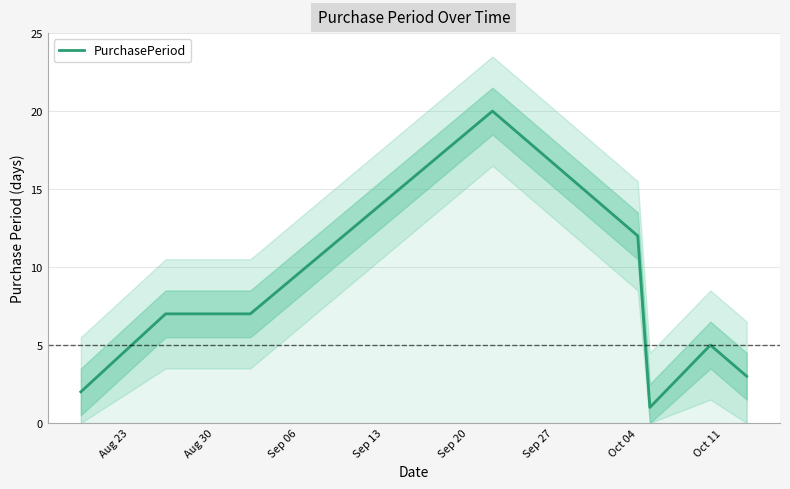

What is the minimum value shown in the chart?

1